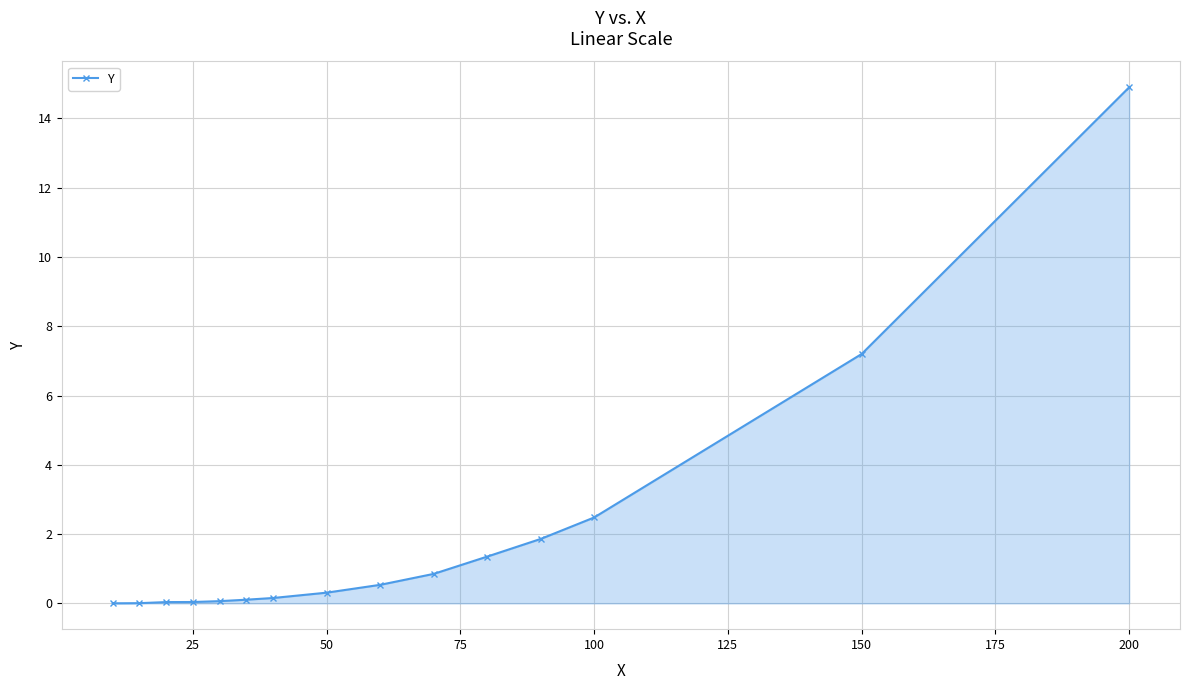

What is the sum of all values?

29.9